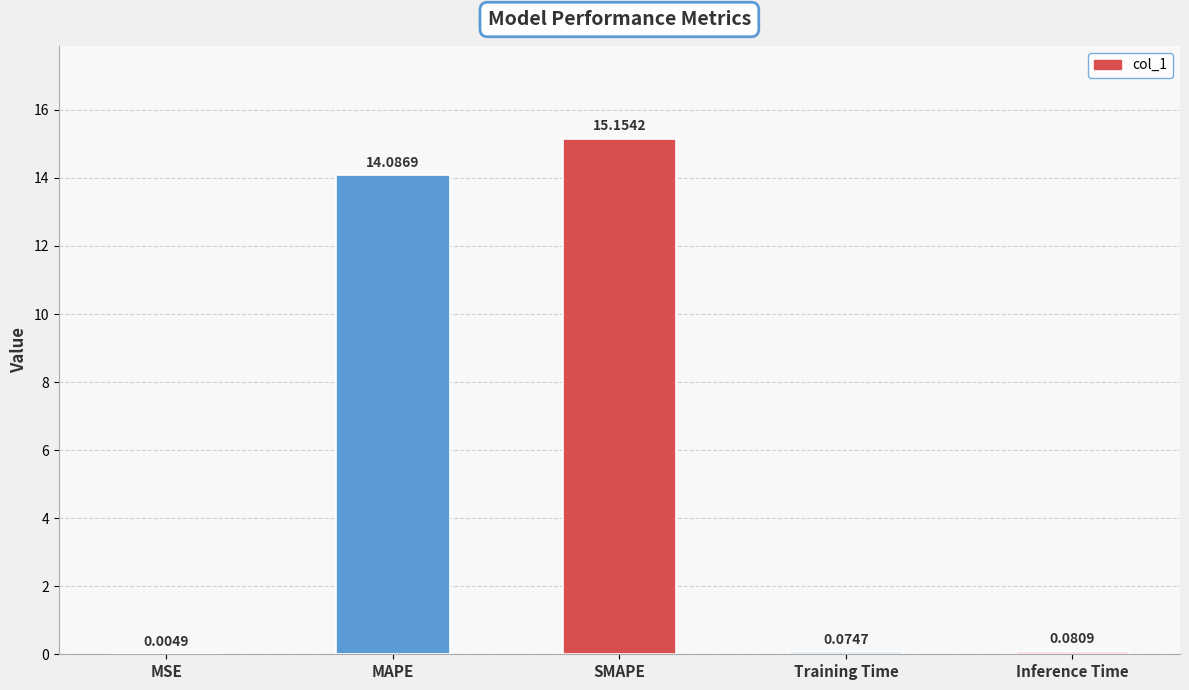

What is the greatest value displayed?

15.2